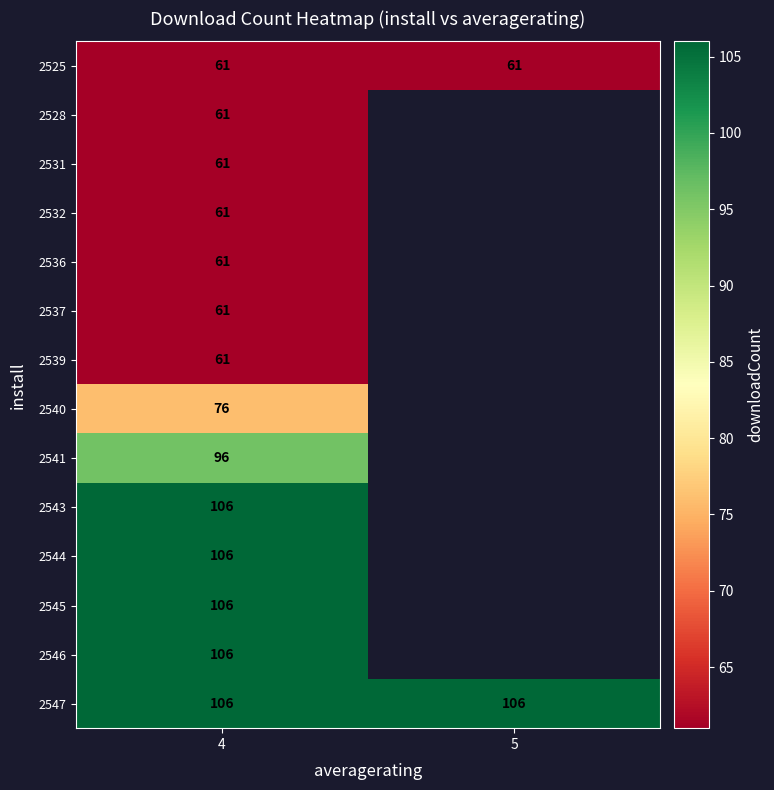

True or false: 2546 has a value of 65 at 4.

False